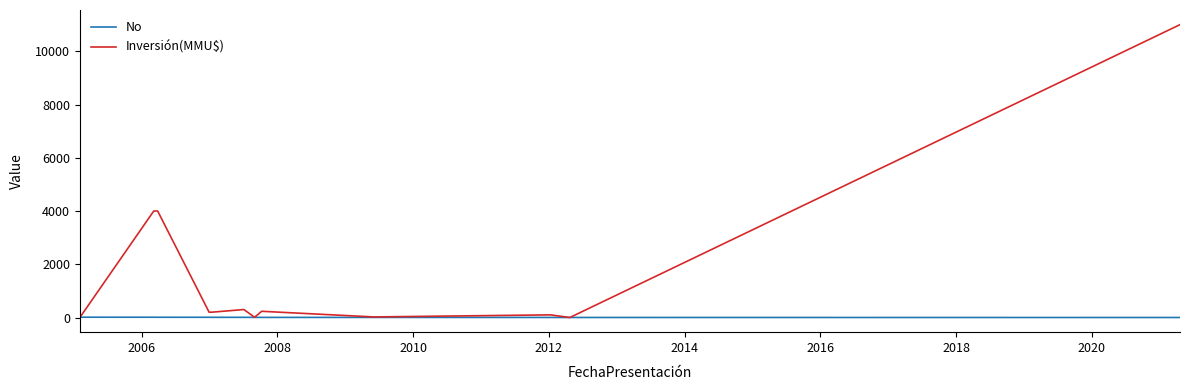

Which series has the largest total across all categories?

Inversión(MMU$)